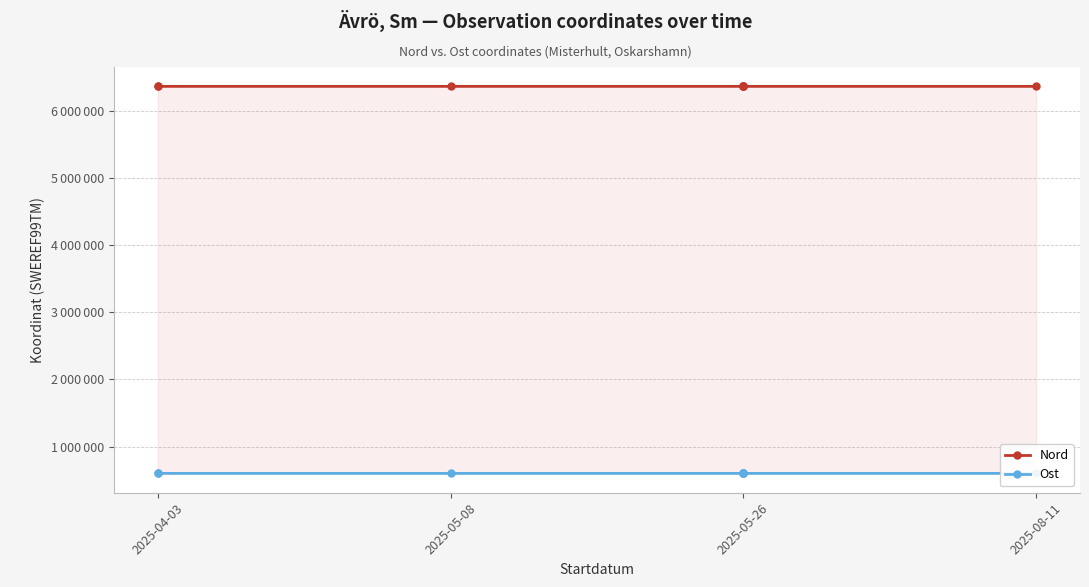

What position from the left is 2025-05-26?

3